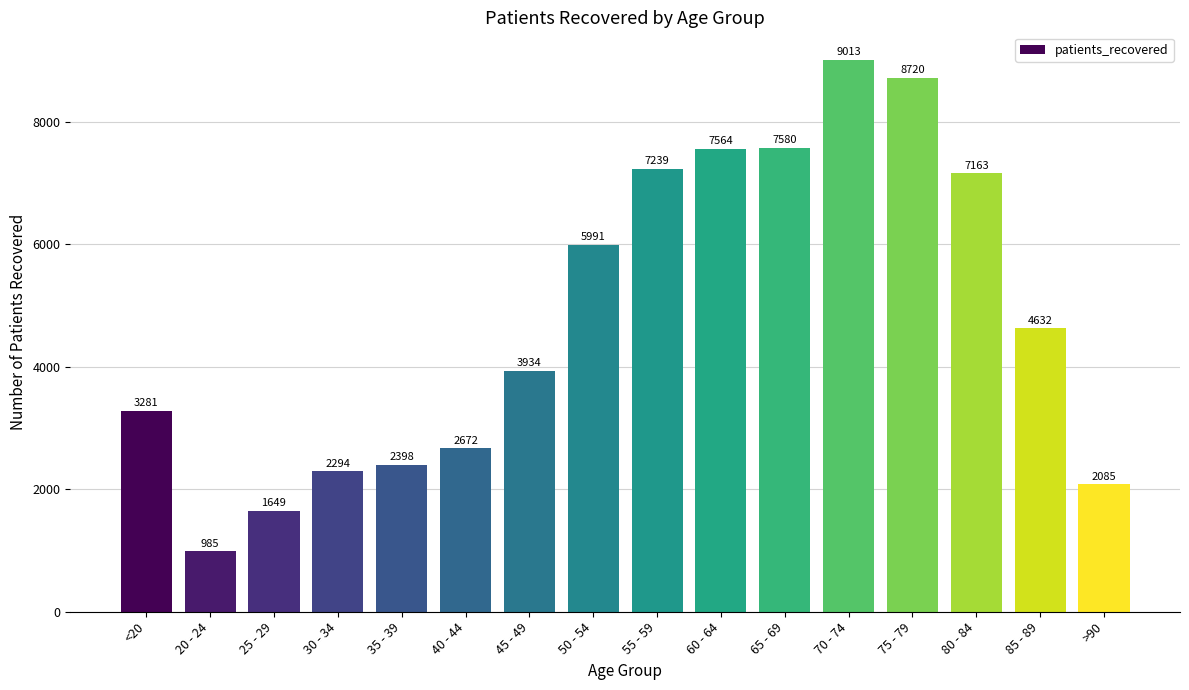

What is the change in value from 65 - 69 to 85 - 89?

-2948